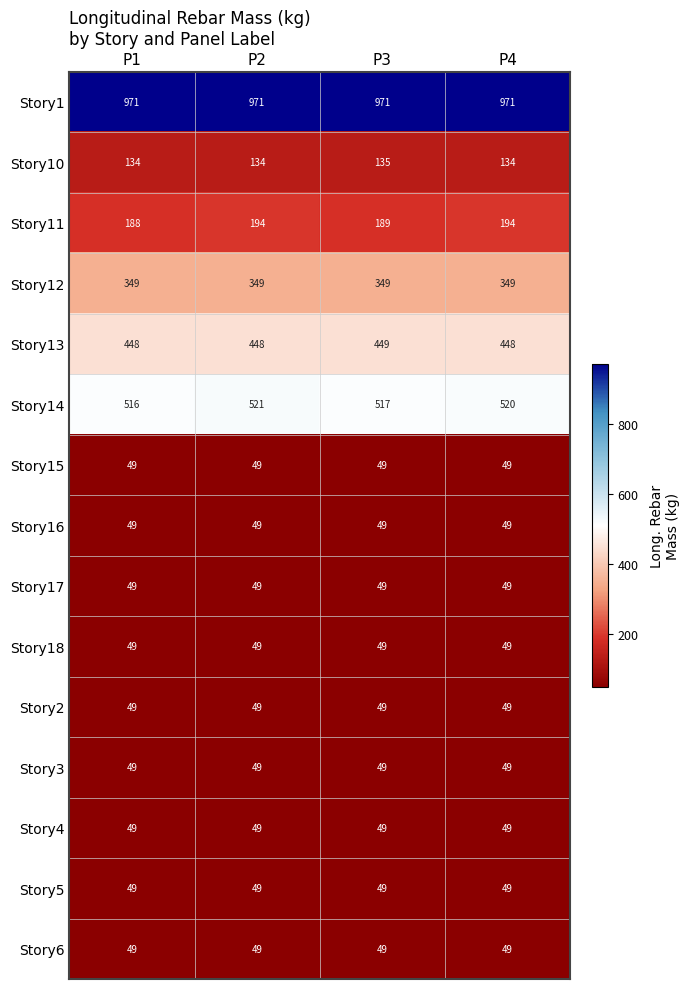

What is the maximum value shown in the chart?

971